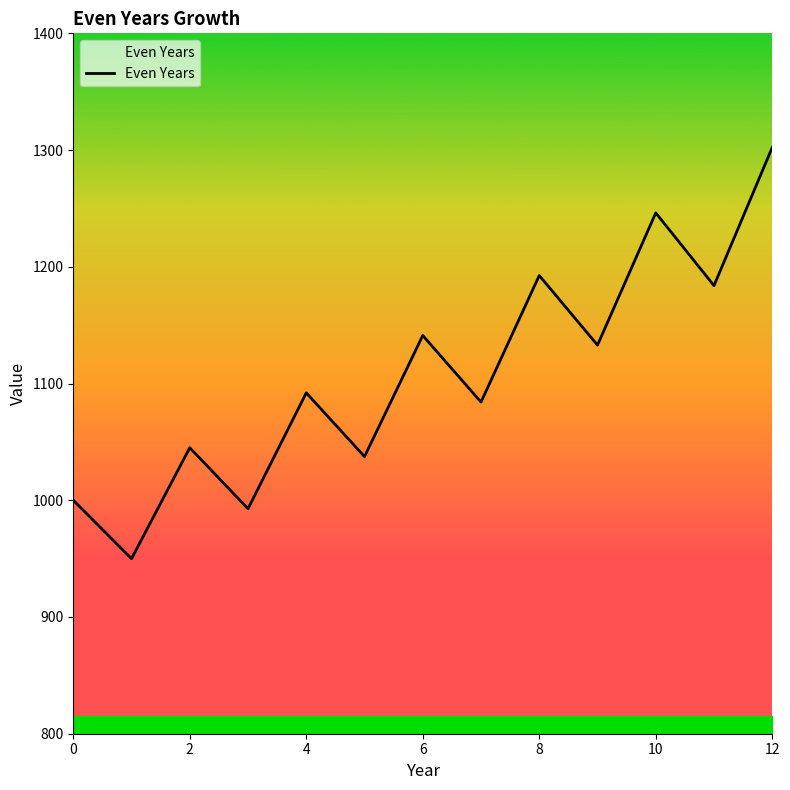

What is the difference between the maximum and minimum values?

352.3